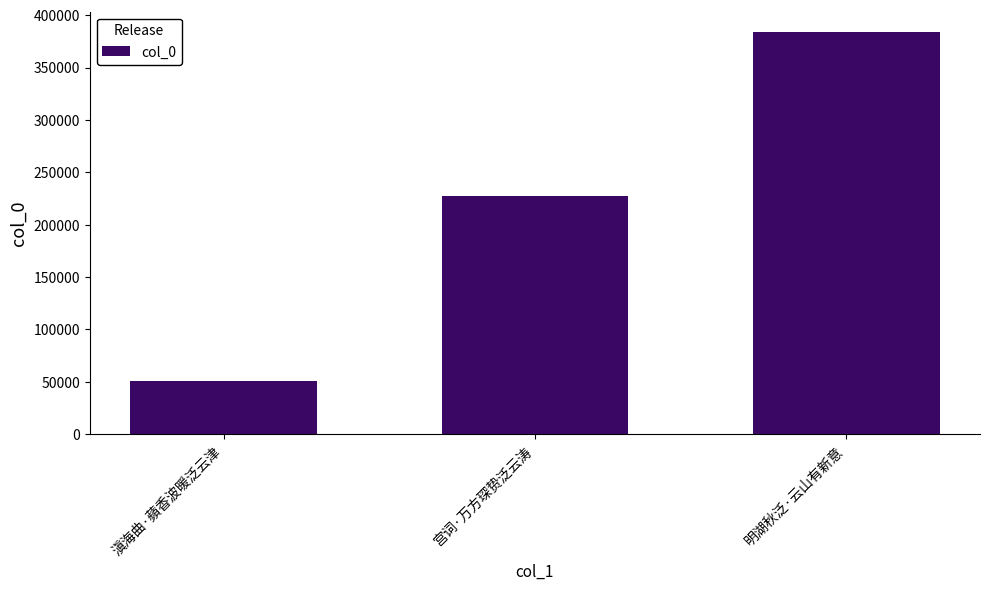

What is the difference between the maximum and minimum values?

333756